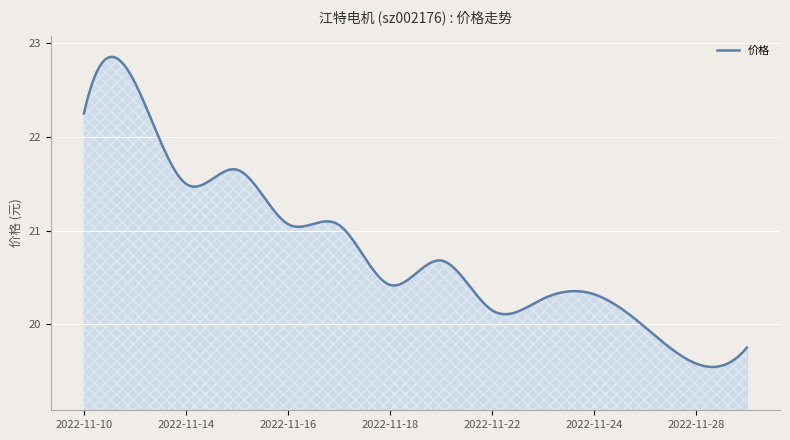

What is the difference between the maximum and minimum values?

3.3